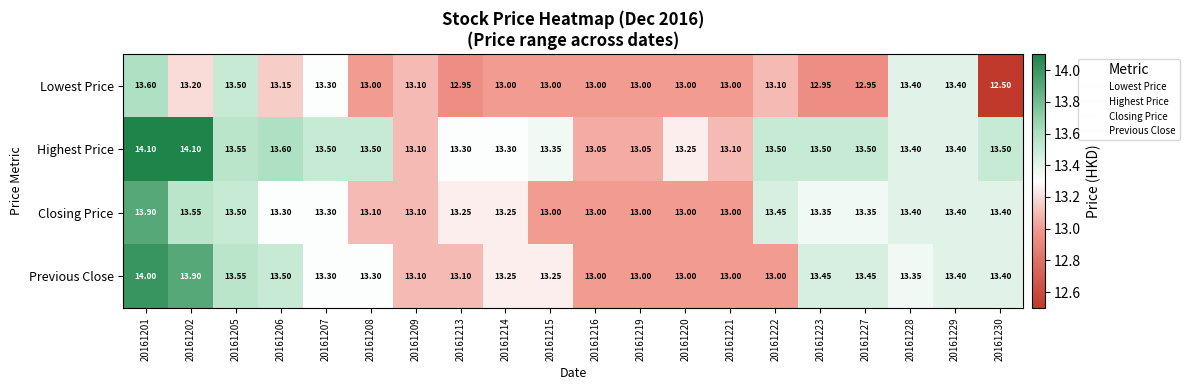

Which series has the largest range (max minus min)?

Lowest Price